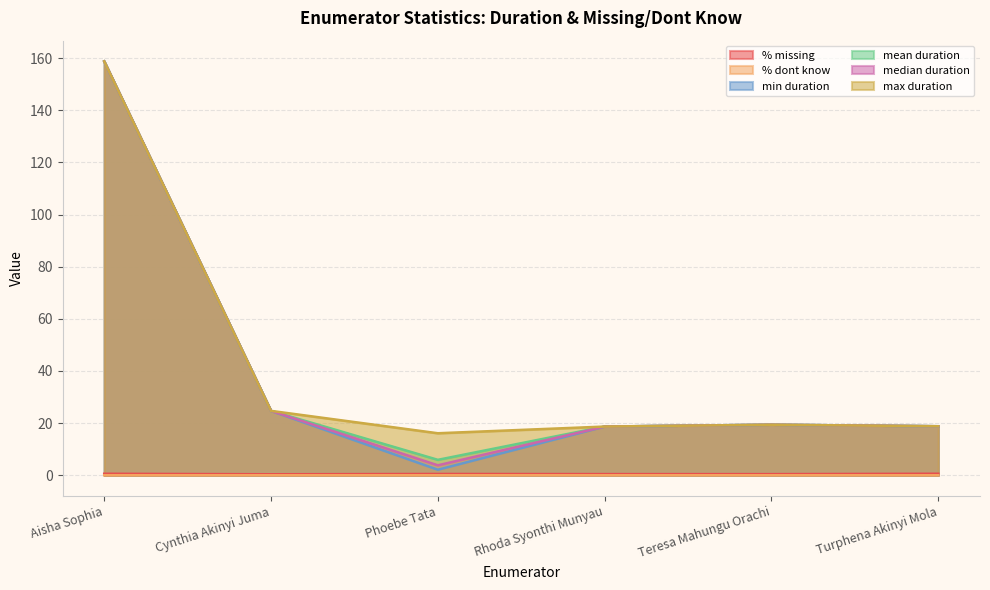

What is the average value of the mean duration series?

41.0